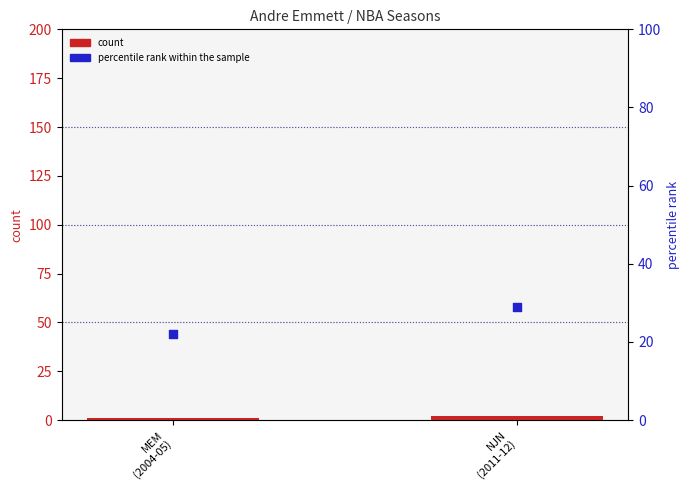

At which category is the sum across all series the highest?

NJN
(2011-12)